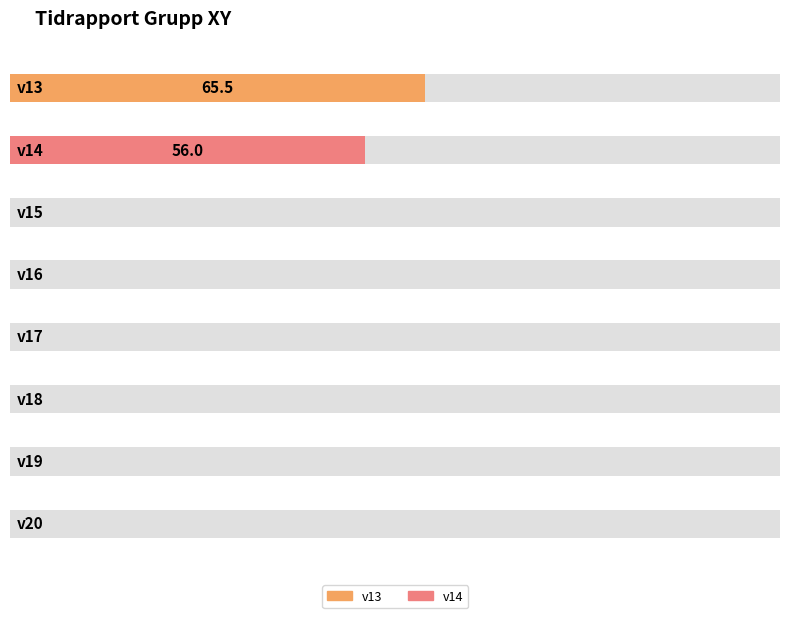

Is it true that the value at v19 is -24.4?

False